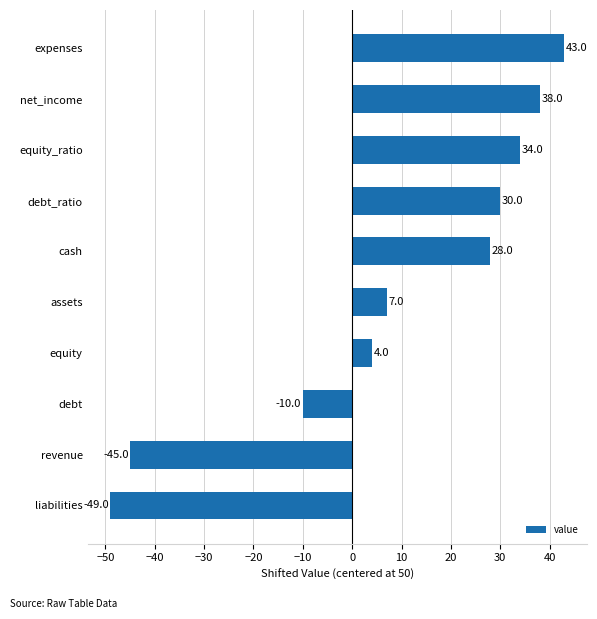

Rank the categories by value from lowest to highest.

liabilities, revenue, debt, equity, assets, cash, debt_ratio, equity_ratio, net_income, expenses